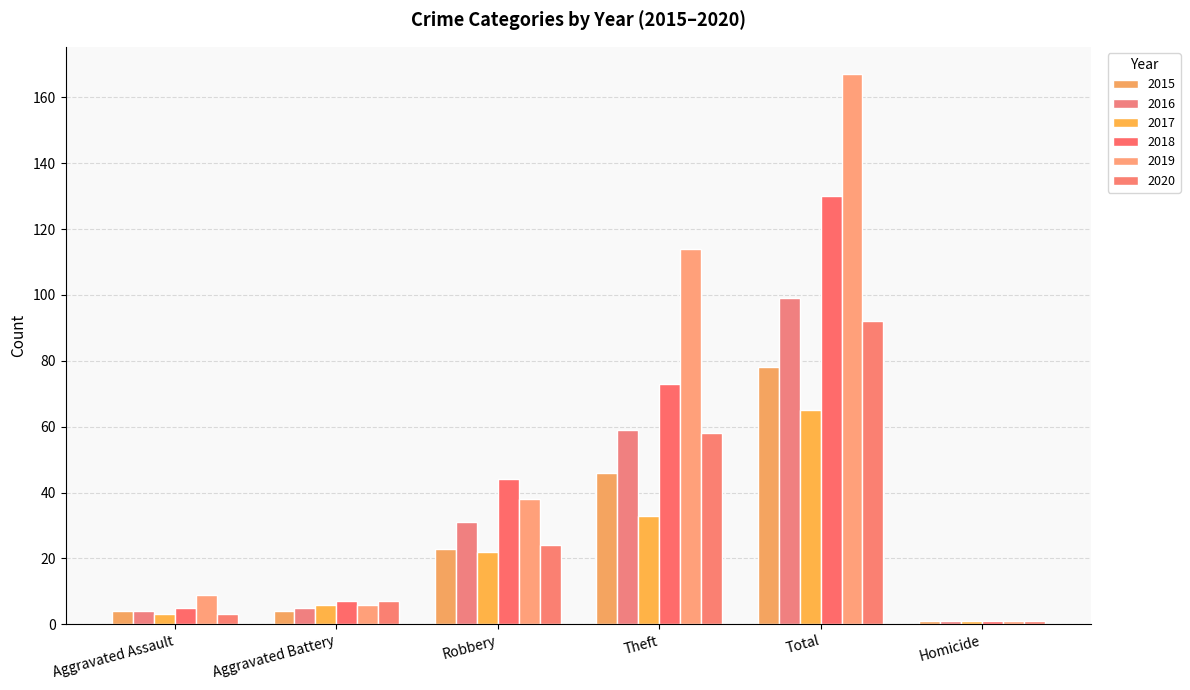

At which label does 2018 reach its peak?

Total